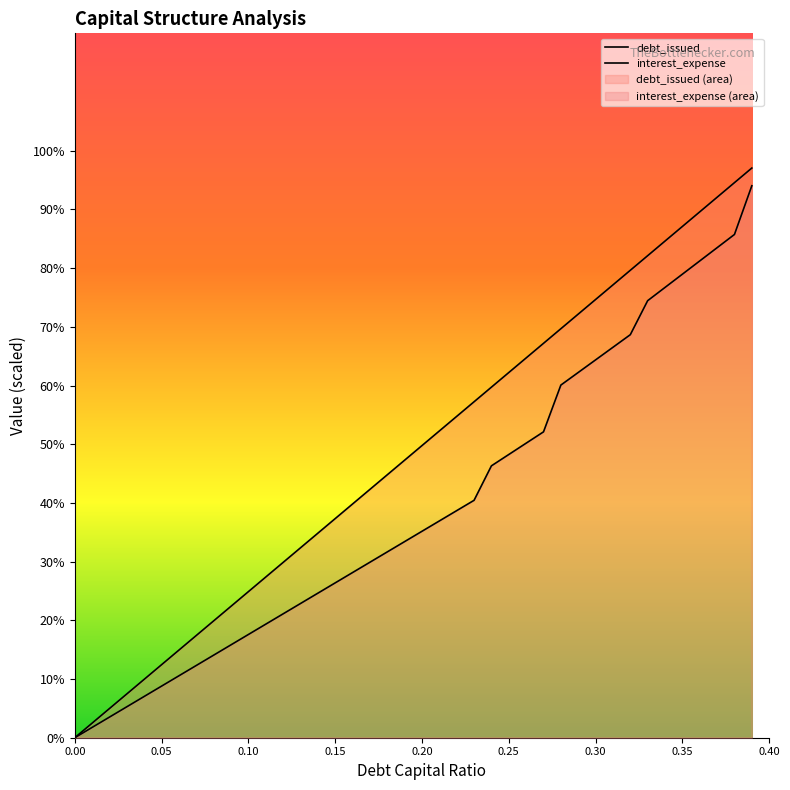

Which series changed the most between 0.22 and 0.25?

debt_issued